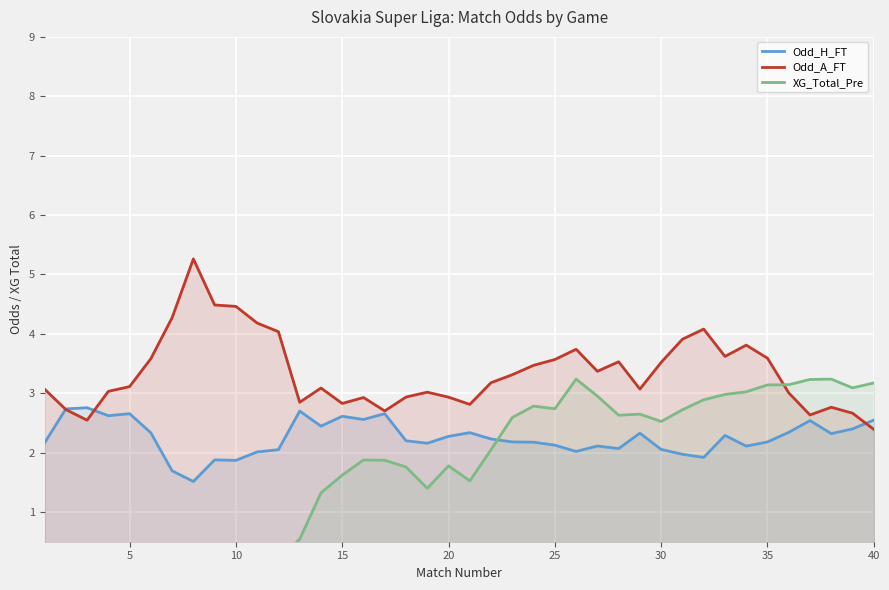

True or false: Odd_H_FT has a value of 2.8 at 10.

False